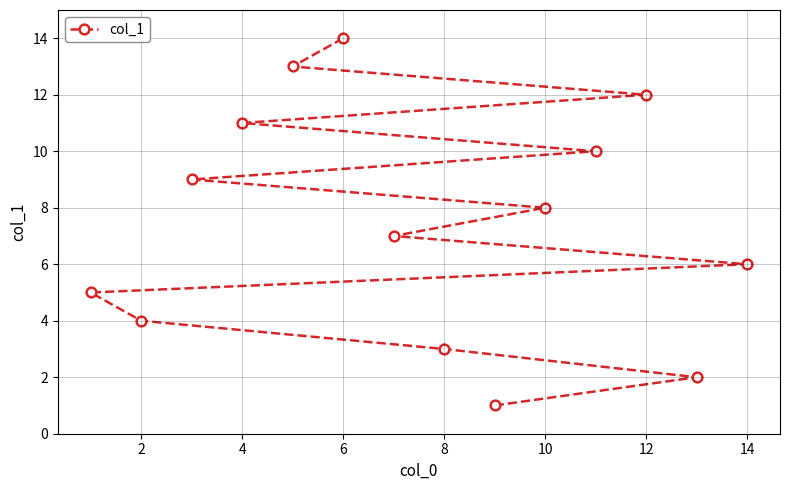

What is the difference between the second highest and second lowest values?

11